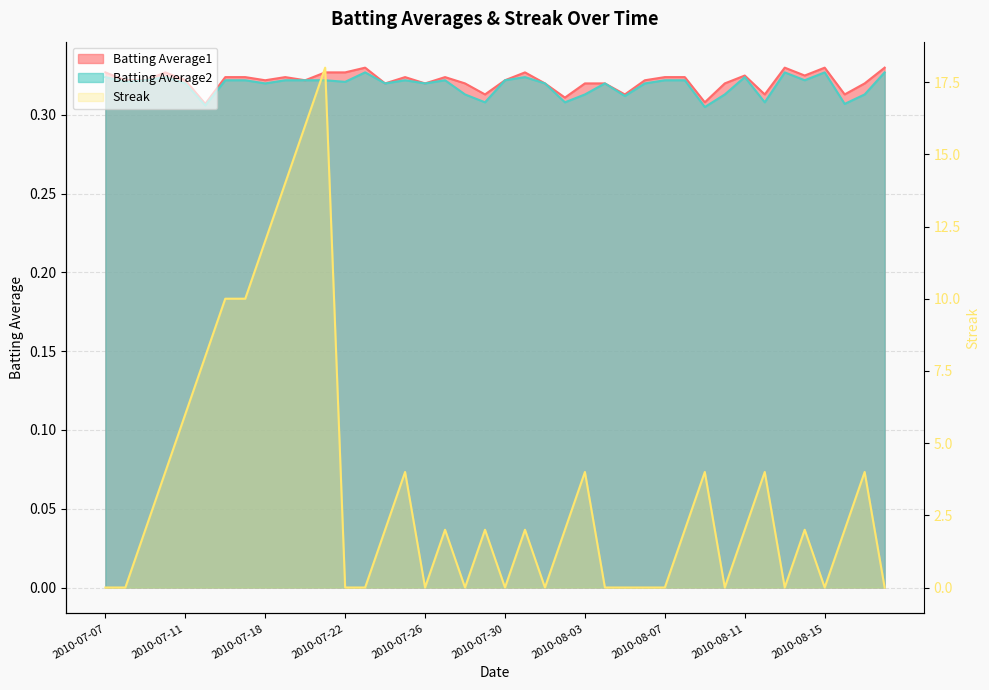

What value does the Batting Average1 series have at 2010-07-28?

0.3